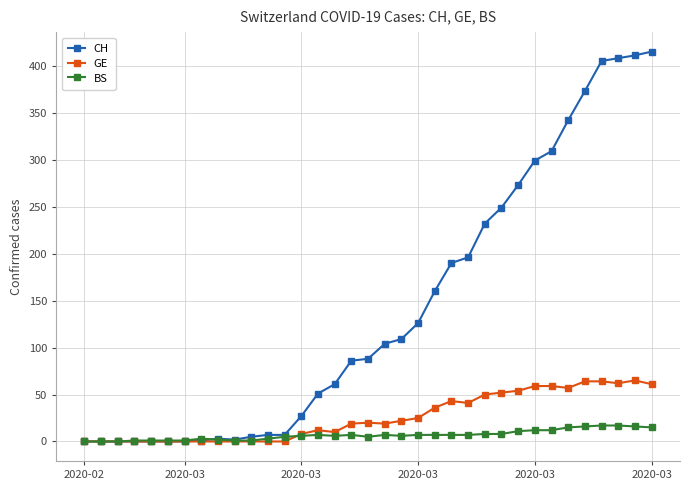

Which series has the widest spread of values?

CH